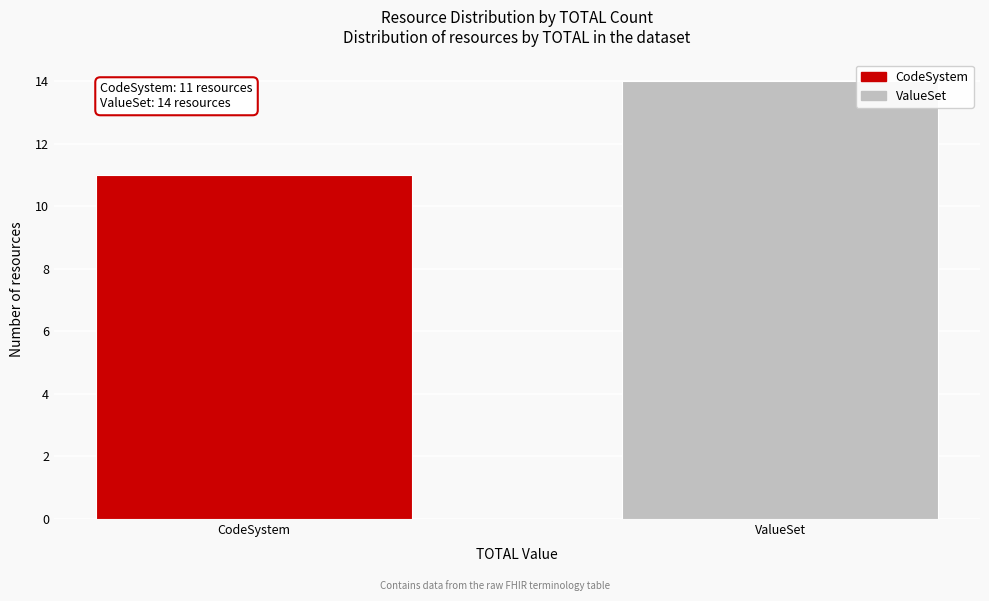

Reading left to right, what are all the values shown in this chart?

11	14